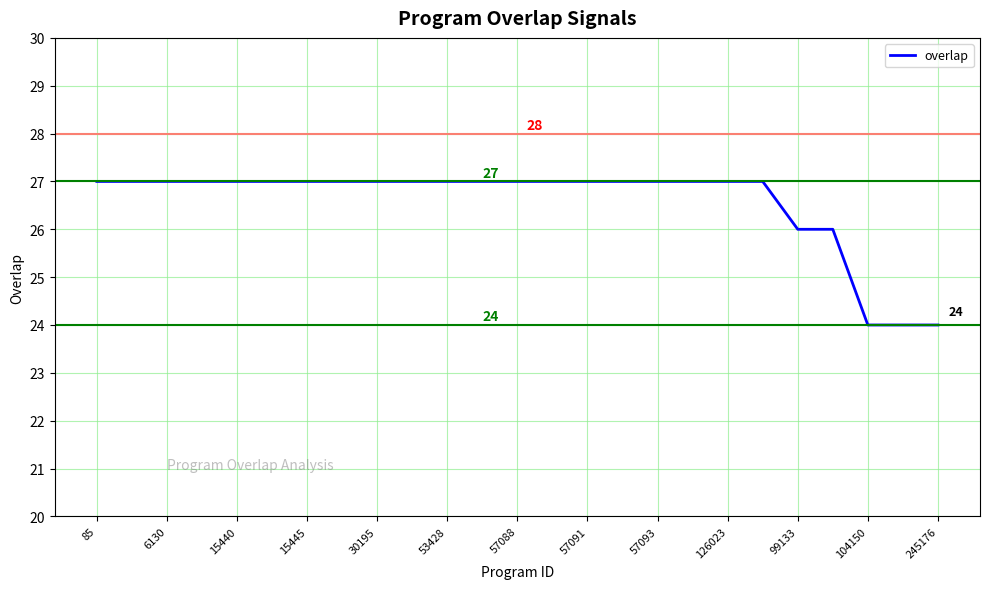

How many series are shown in this chart?

1